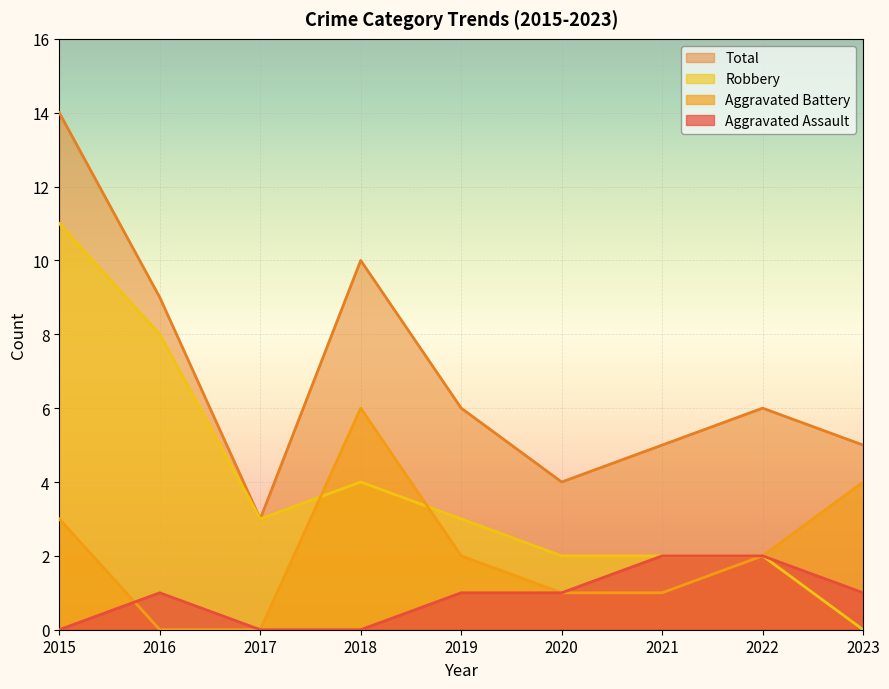

How many categories are shown in the chart?

9